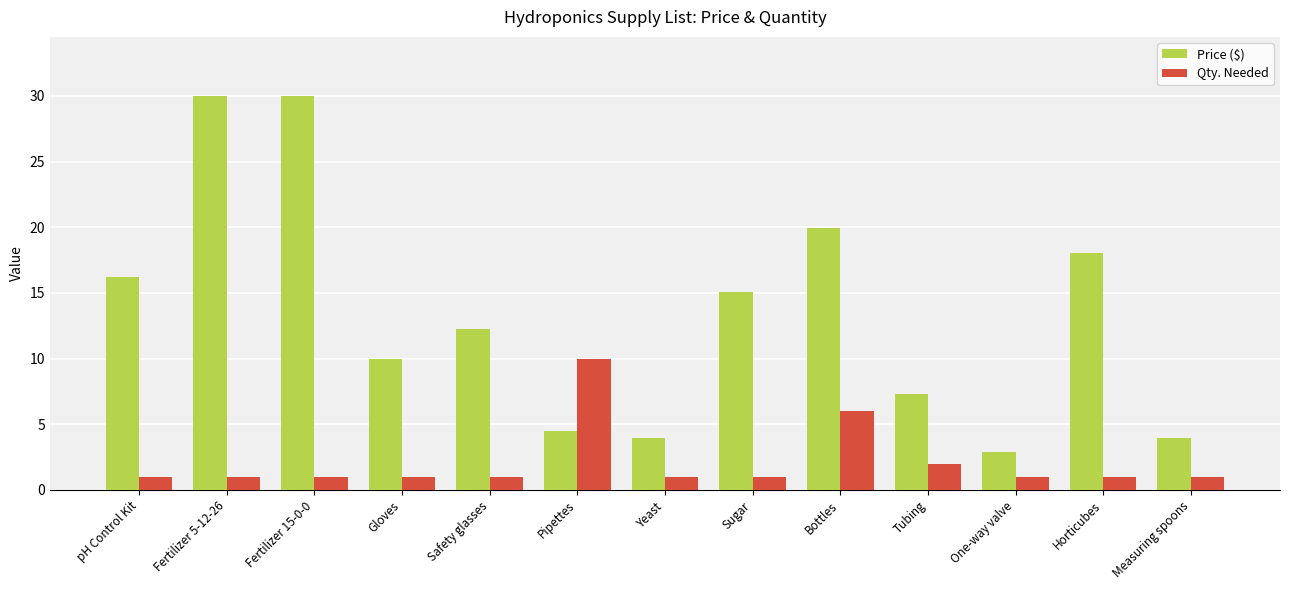

How many data points in Price ($) are above 12?

7